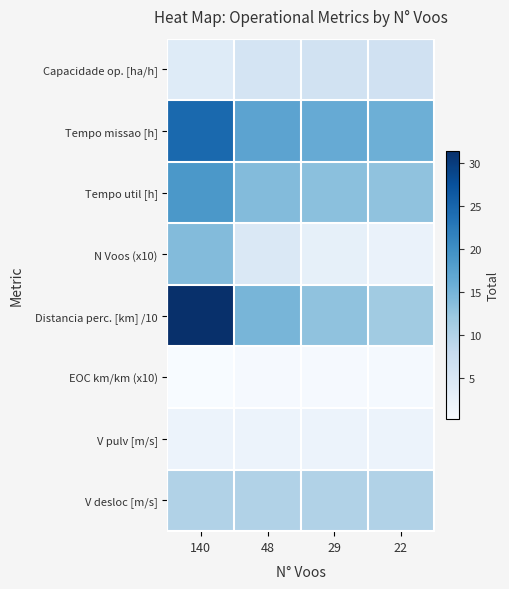

Between 29 and 22, which series saw the biggest shift?

Distancia perc. [km] /10